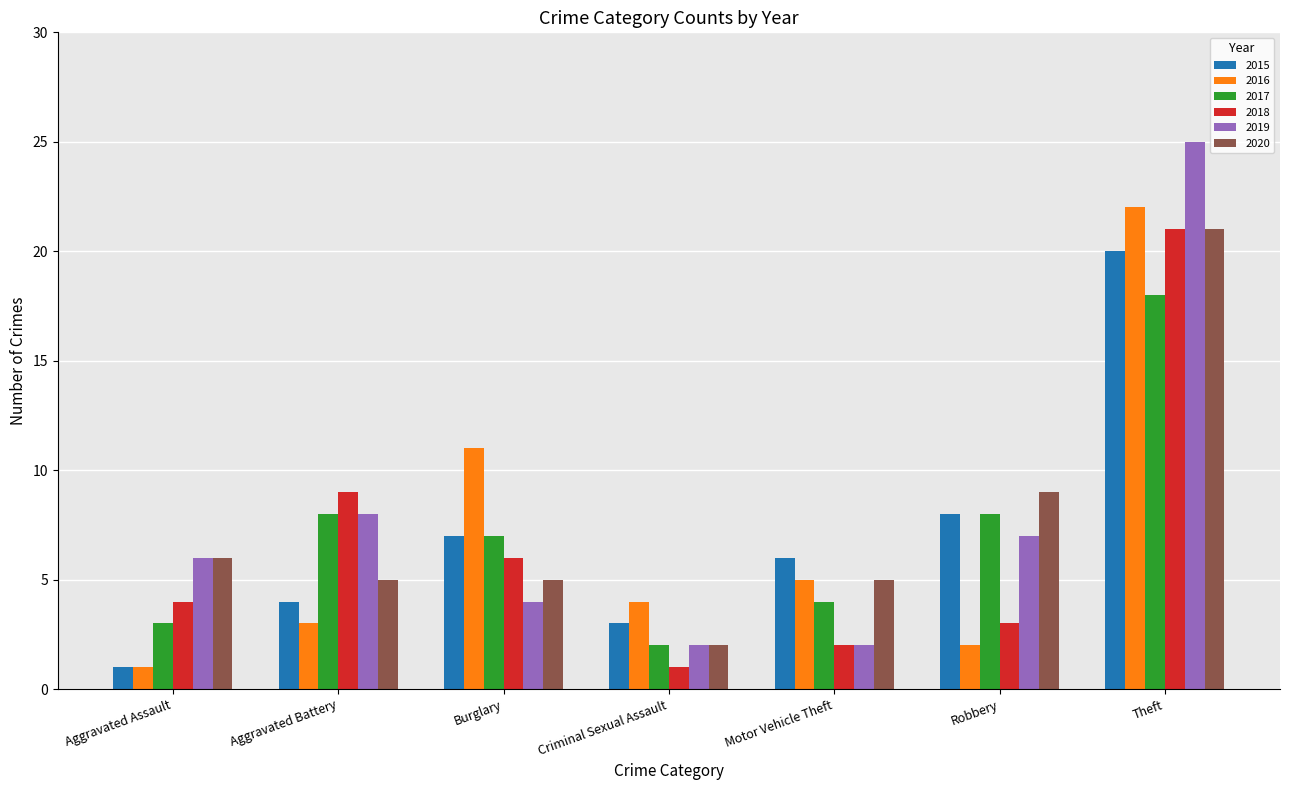

Are the bars grouped side by side (vs. stacked)?

Yes